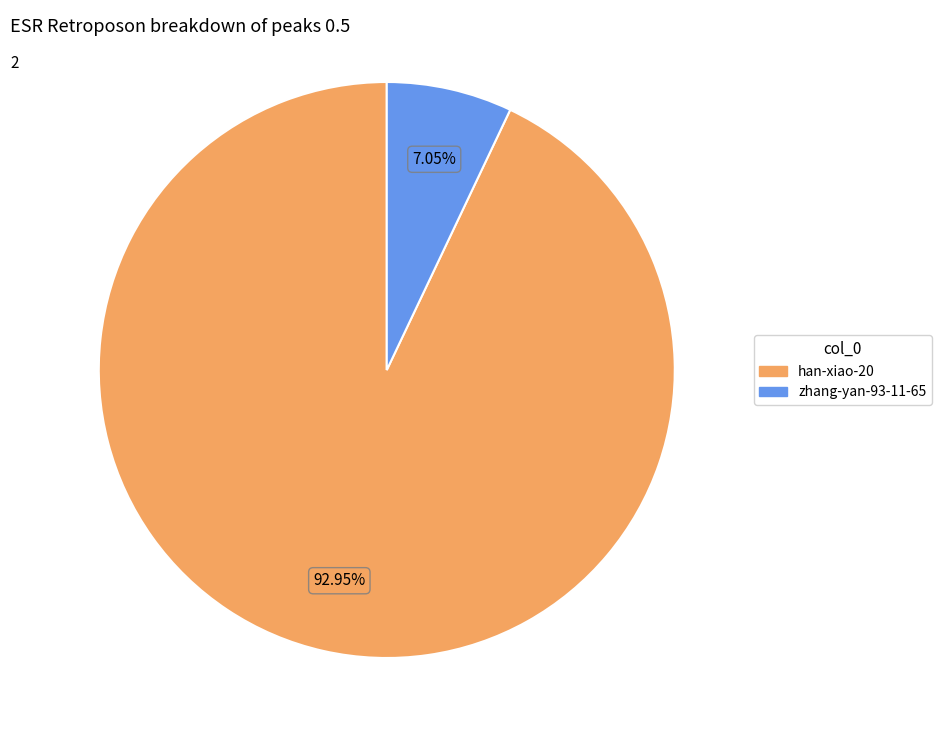

How many slices are in this pie chart?

2